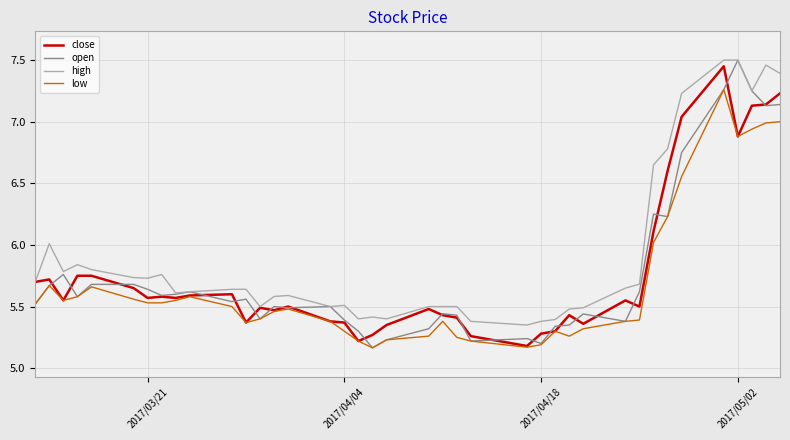

Which series has the largest total across all categories?

high